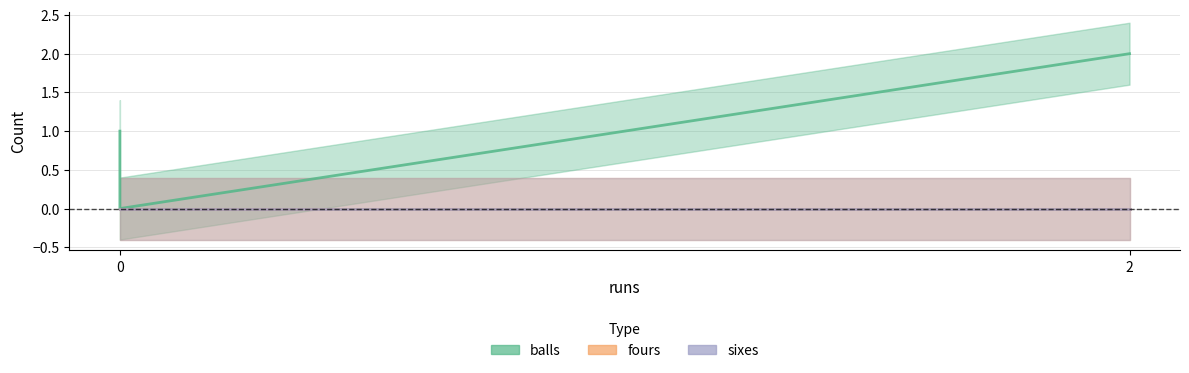

Reading left to right, list all the values displayed in this chart.

balls: 1	2	0
fours: 0	0	0
sixes: 0	0	0